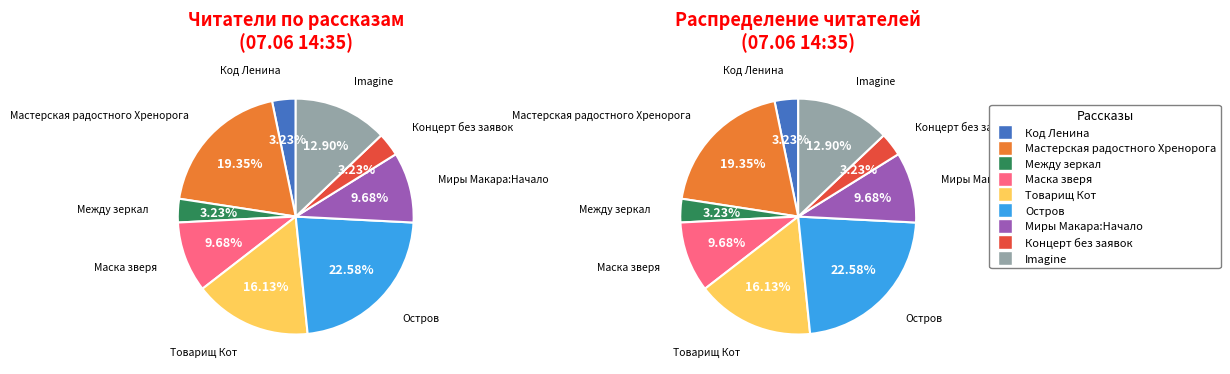

Does Беседа о Заповеди и Пути осознания account for over 50% of the chart?

No